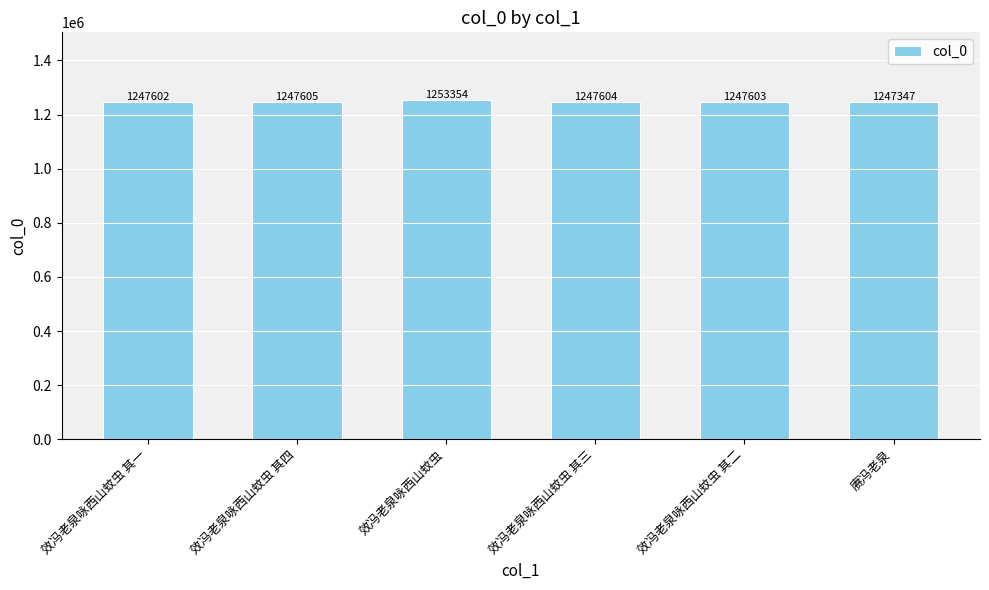

Which category has the highest value across all series?

效冯老泉咏西山蚊虫